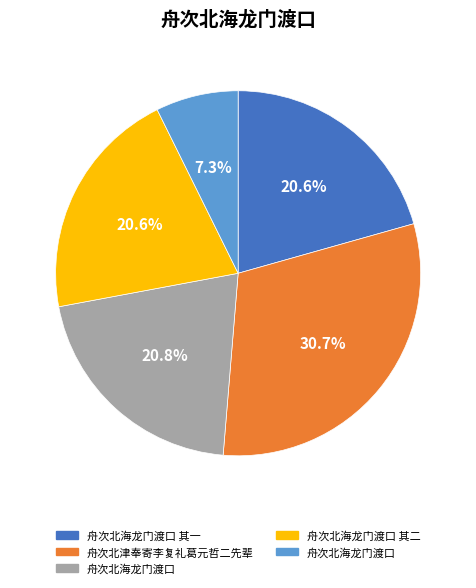

How many segments does this pie chart have?

5